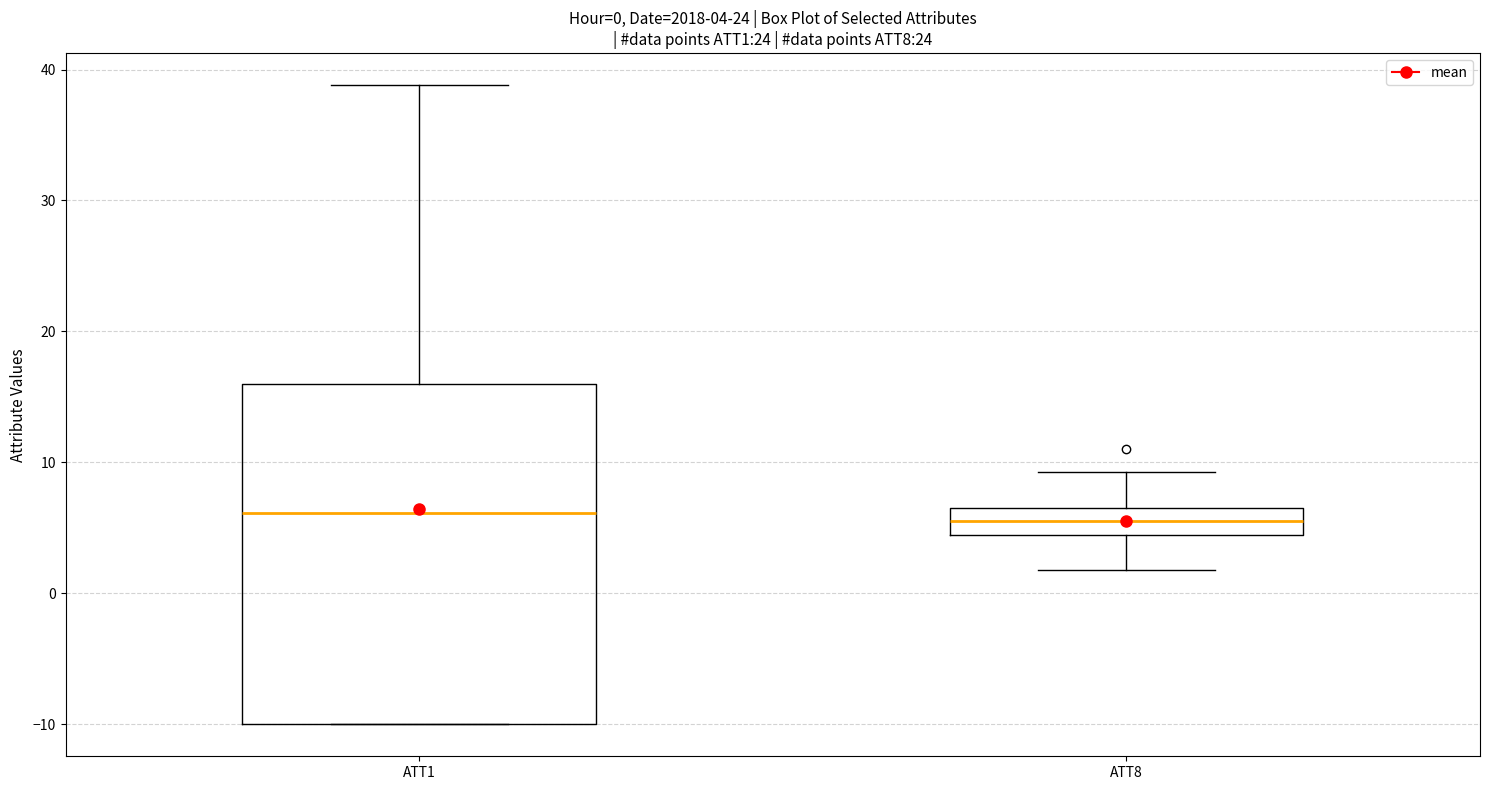

Which box is the tallest, from its lower edge to its upper edge?

ATT1